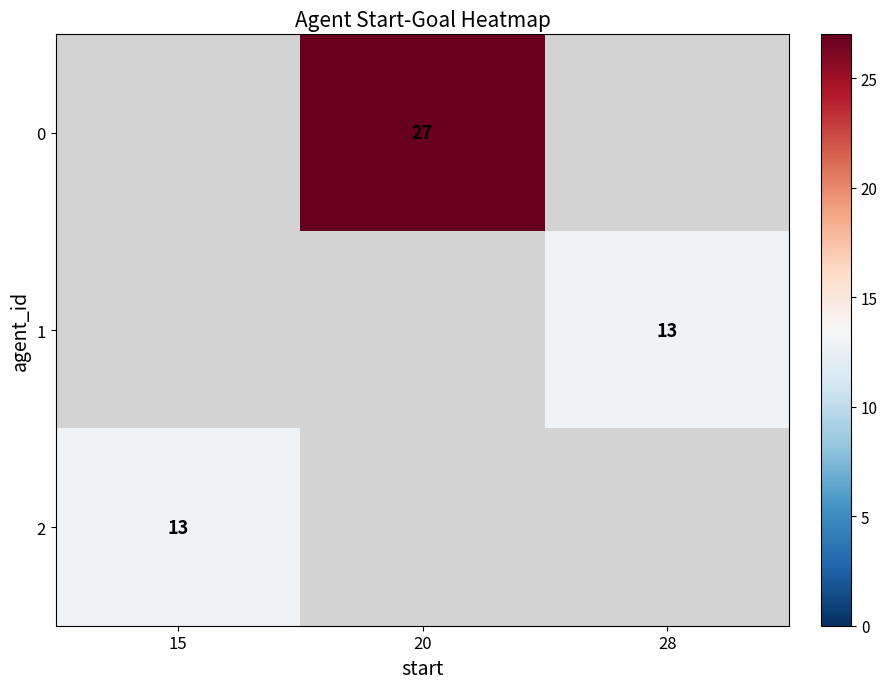

At 20, list the series in order from smallest to largest.

1, 2, 0